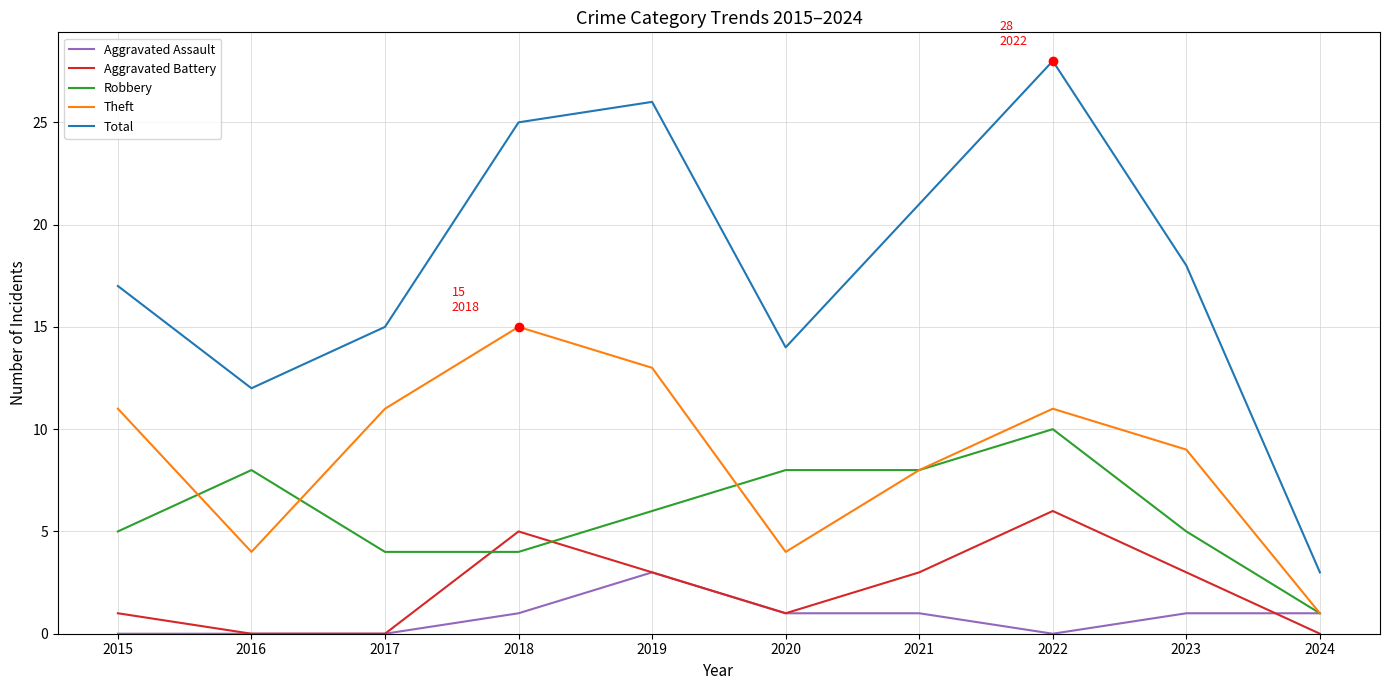

Between 2015 and 2024, which series saw the biggest shift?

Total